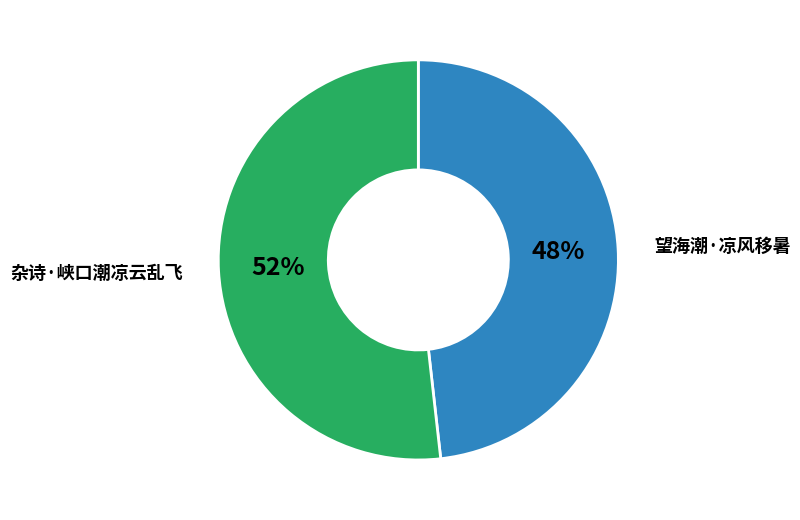

To the nearest percent, what is the average slice percentage?

50%